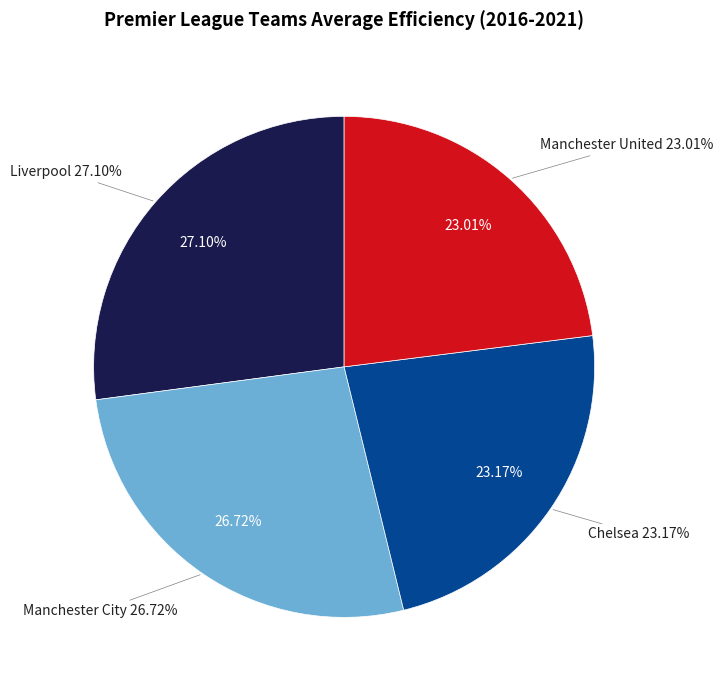

Which slice is the largest?

Liverpool